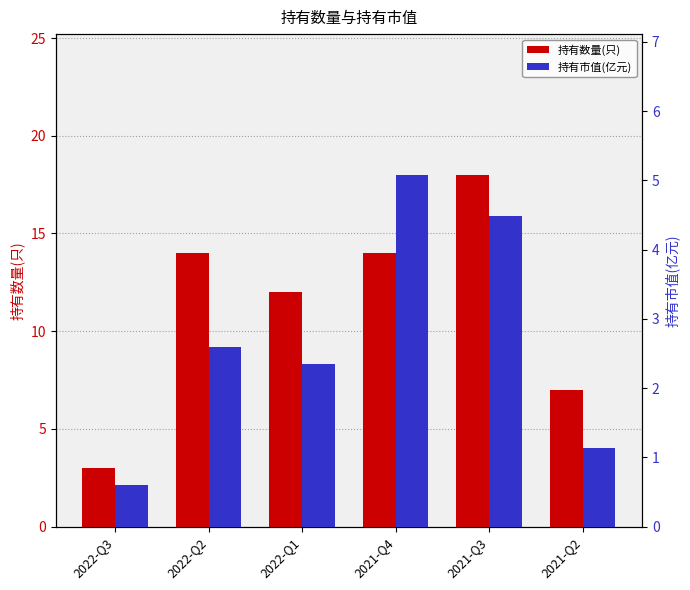

List the series in order of their peak value, lowest first.

持有市值(亿元), 持有数量(只)